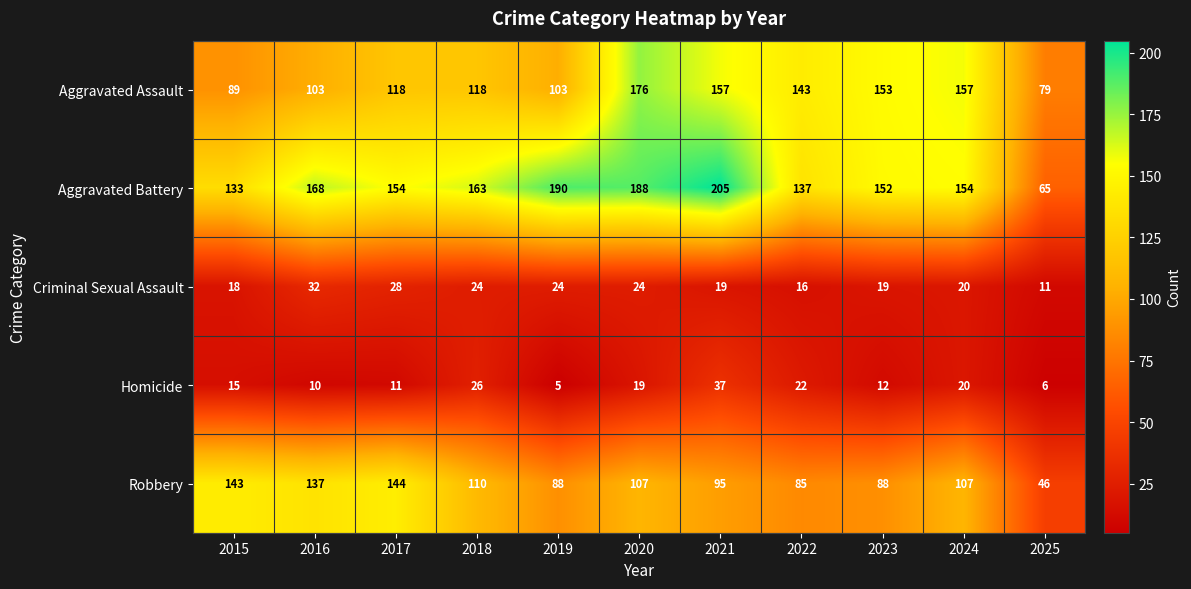

What is the total value across all series at 2019?

410